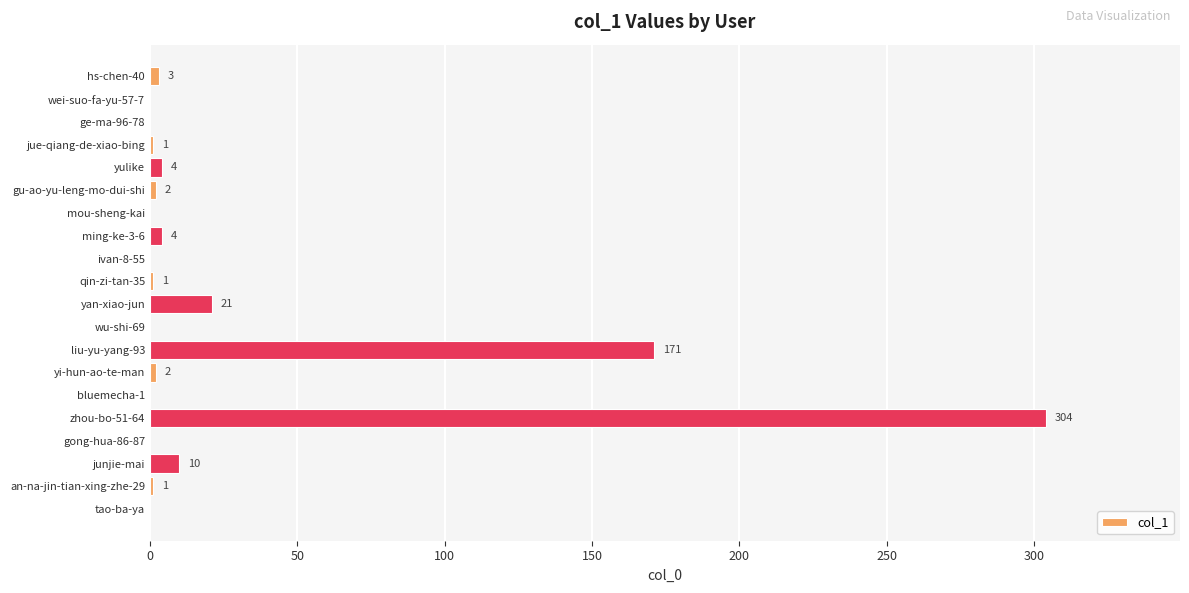

At which label is the value closest to 152?

liu-yu-yang-93